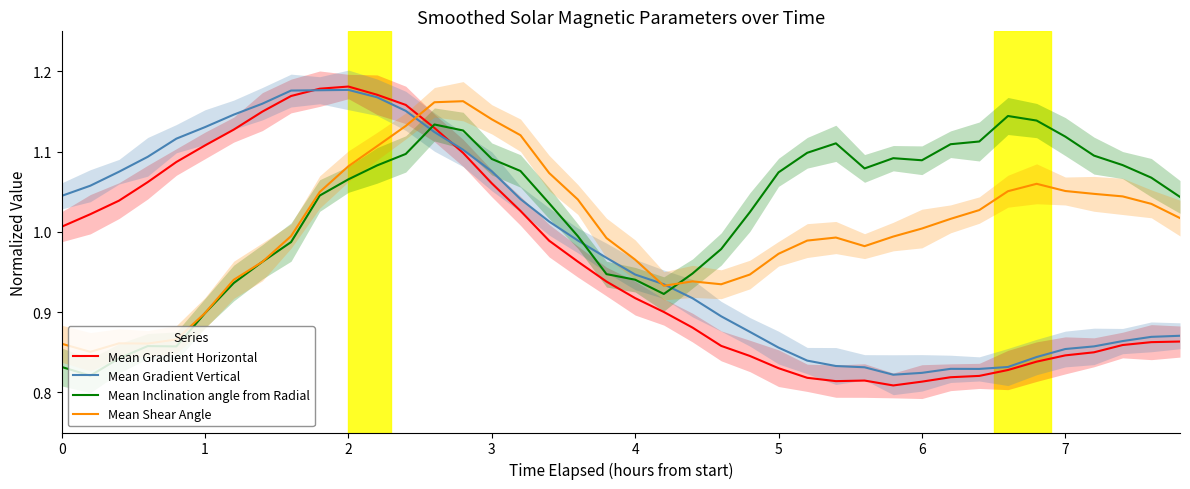

What is the sum of all Mean Shear Angle values?

40.2